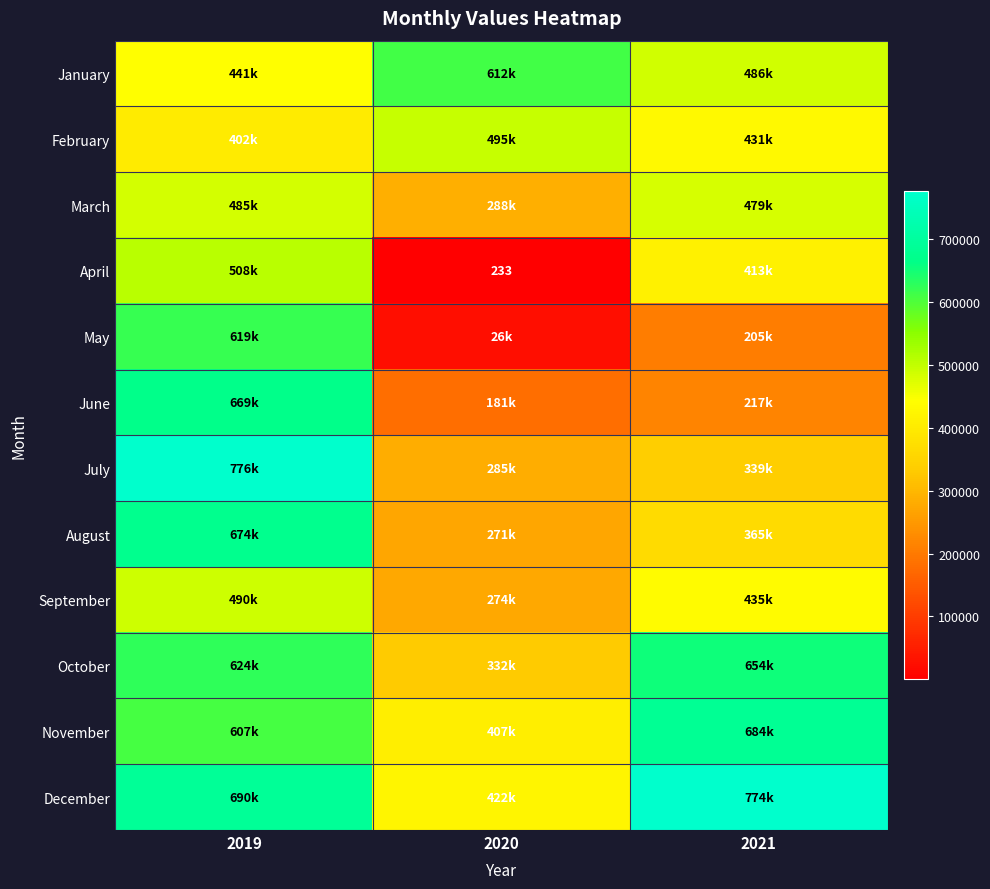

List the labels in order of May value, largest first.

2019, 2021, 2020